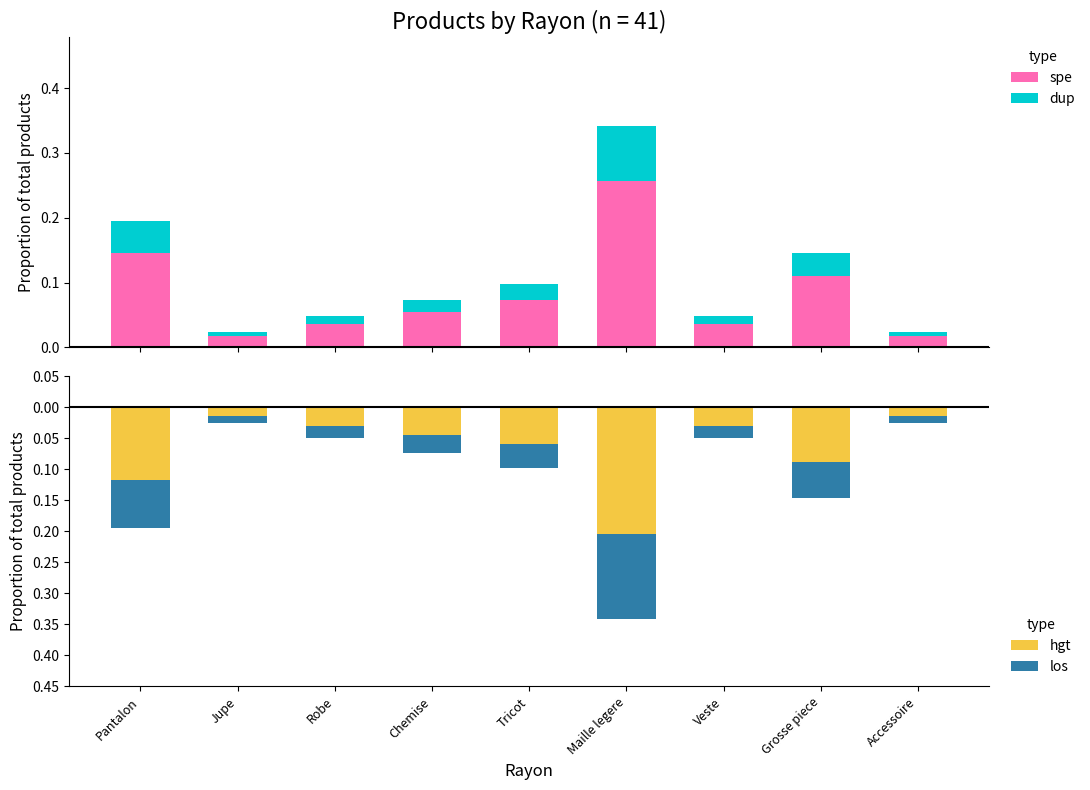

What is the label of the 2nd bar from the right?

Grosse piece